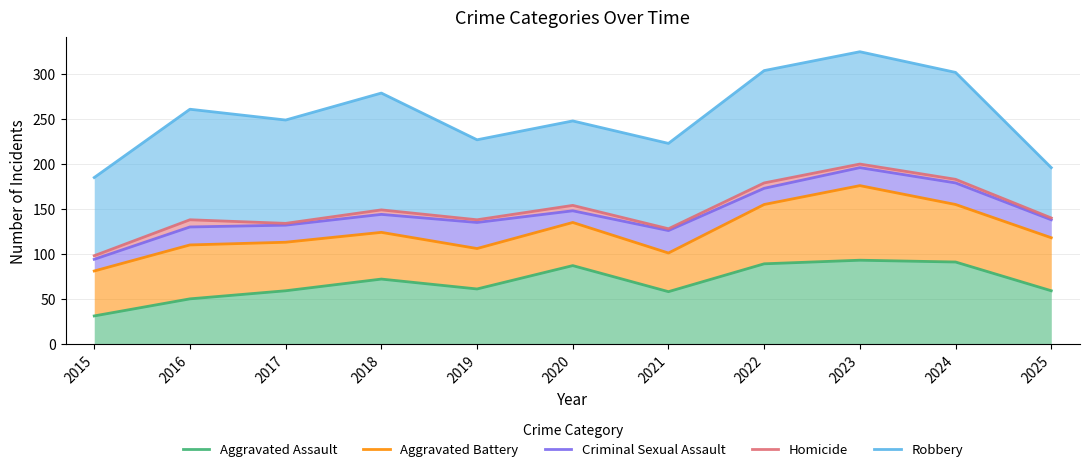

Read the Aggravated Assault value at 2021.

58